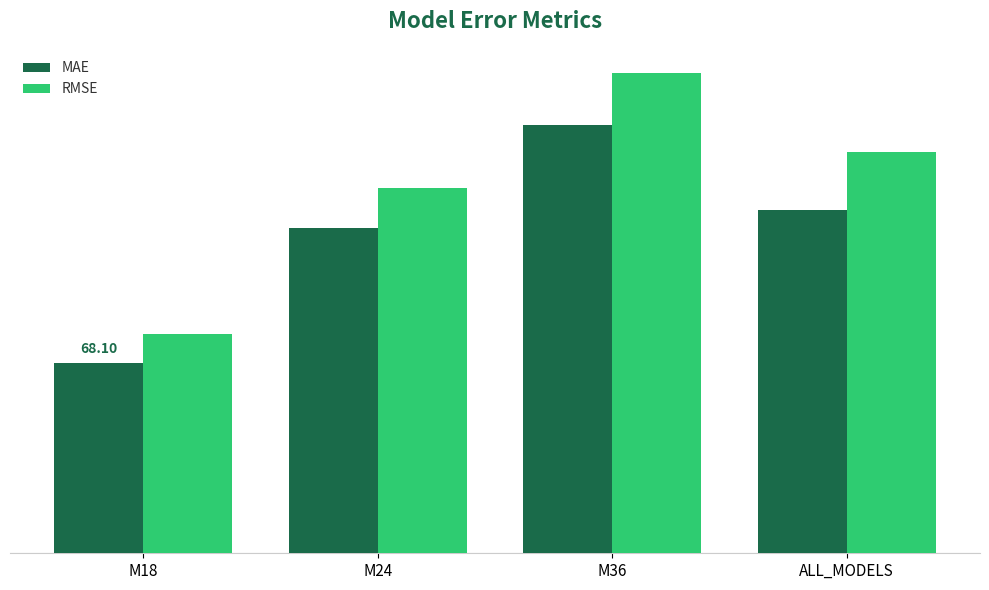

Reading right to left, extract all data points from this chart.

MAE: ALL_MODELS=122.6	M36=153.2	M24=116.1	M18=68.1
RMSE: ALL_MODELS=143.4	M36=171.8	M24=130.8	M18=78.5